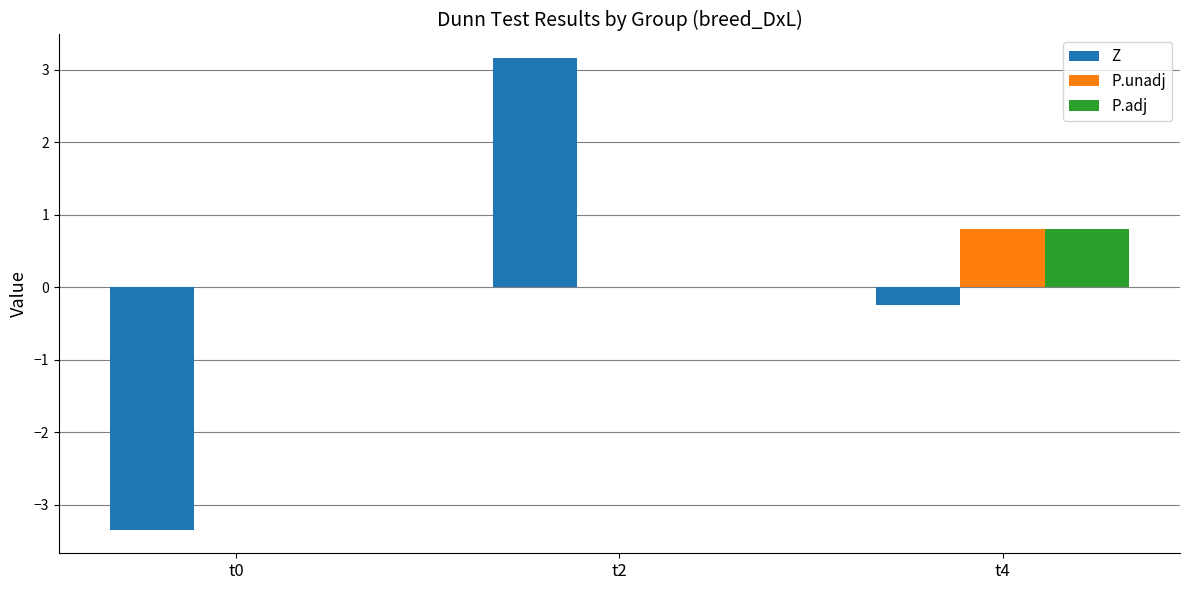

The value of P.adj at t4 is 0.8. True or false?

True